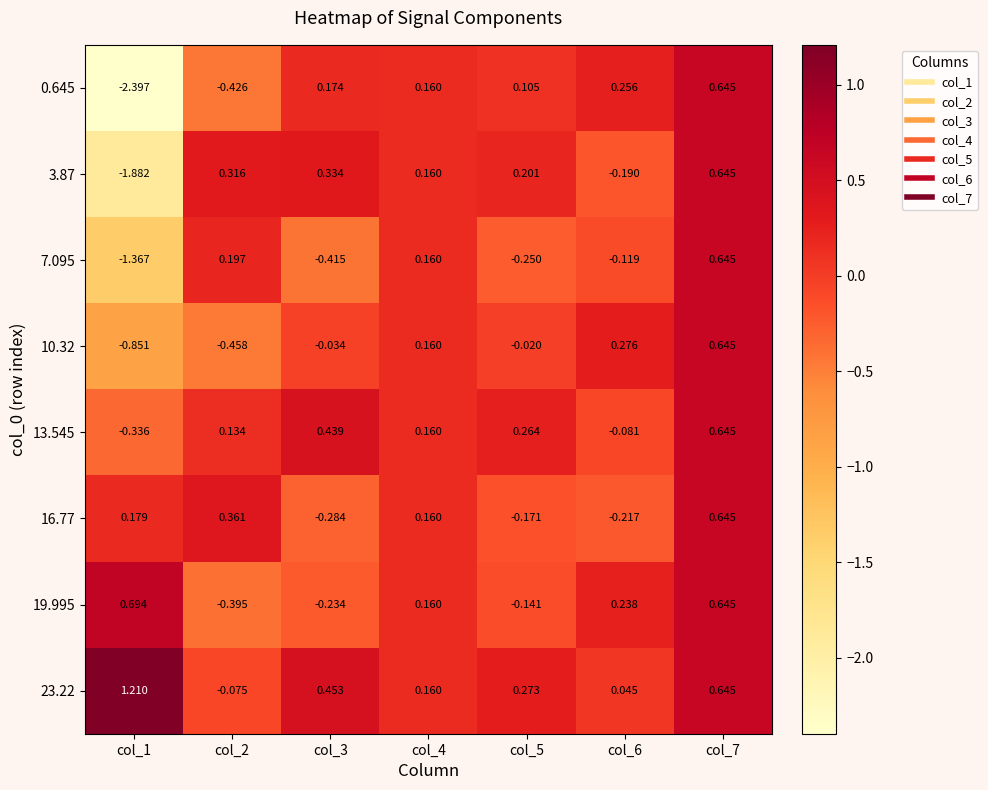

Which label corresponds to the largest value in the chart?

col_1